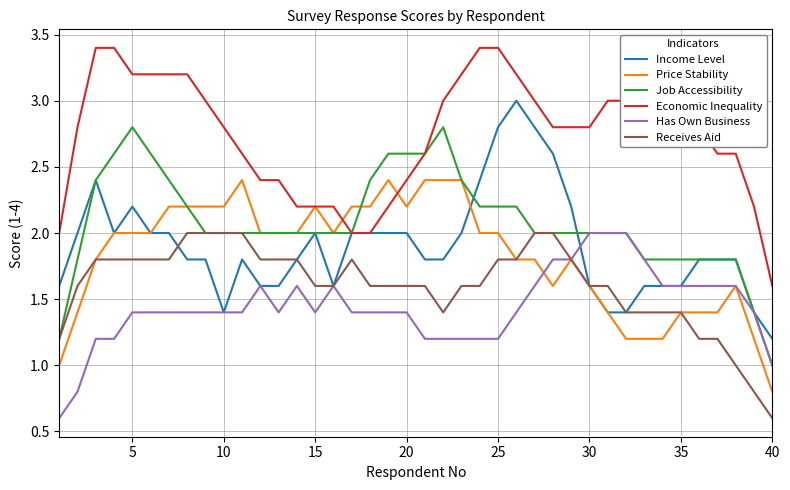

What is the difference between the maximum and minimum values in the Economic Inequality series?

1.8